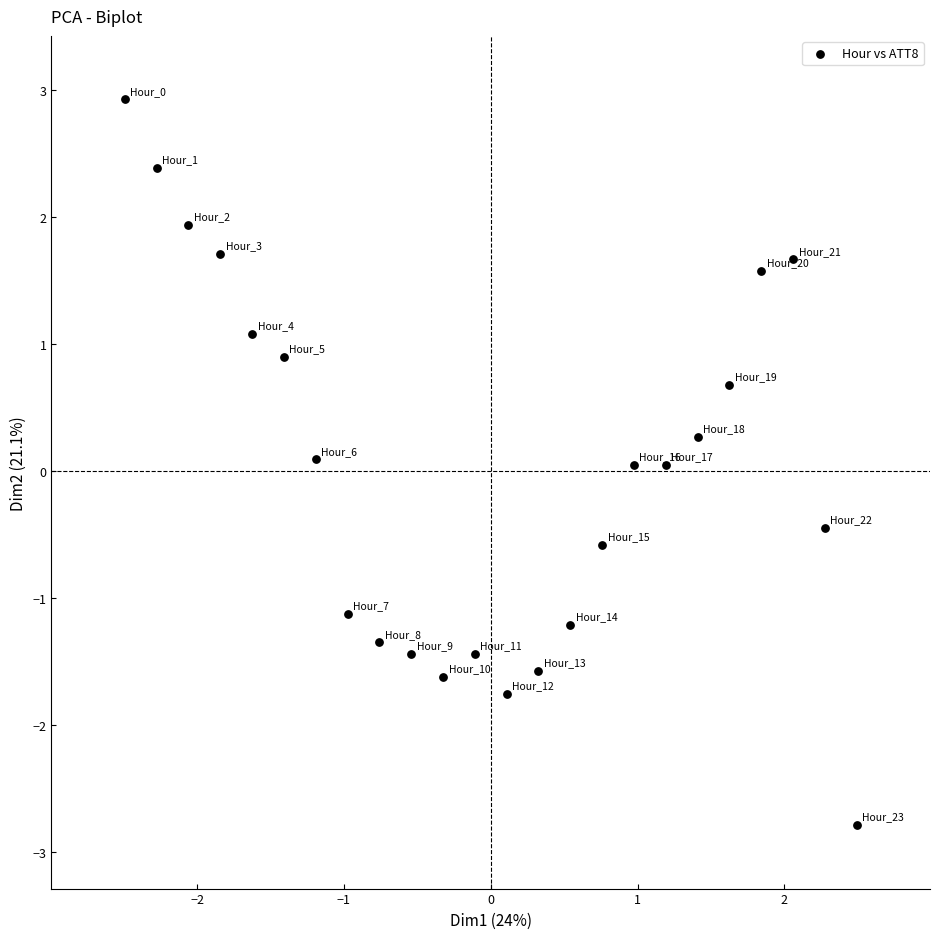

What is the range of X values (max minus min)?

5.0